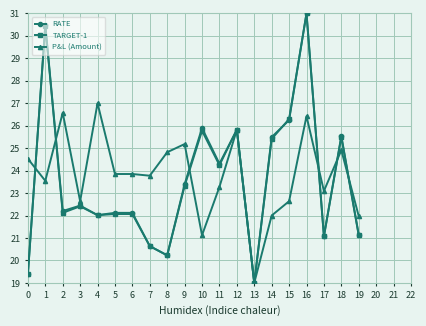

Which category has the highest value in the P&L (Amount) series?

4